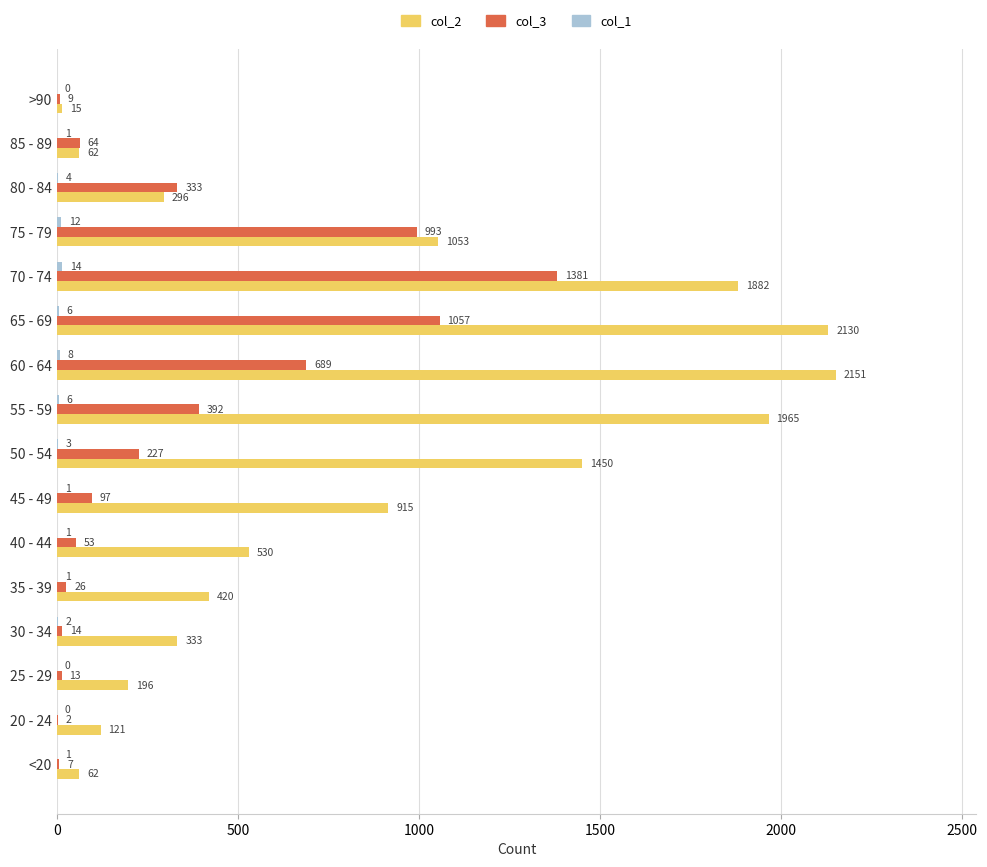

At which category is the sum across all series the highest?

70 - 74